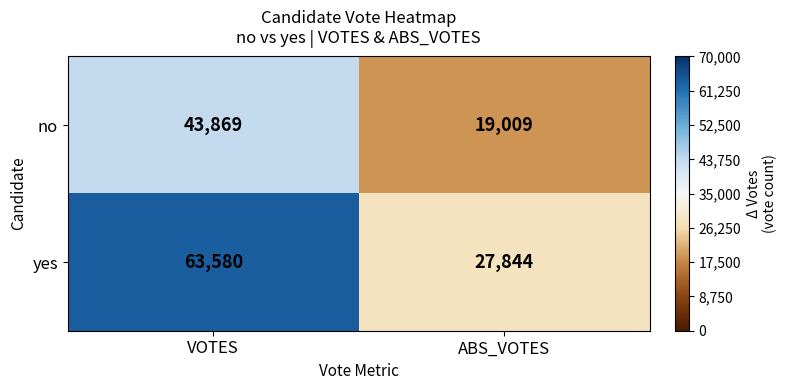

True or false: yes has a value of 19930 at VOTES.

False